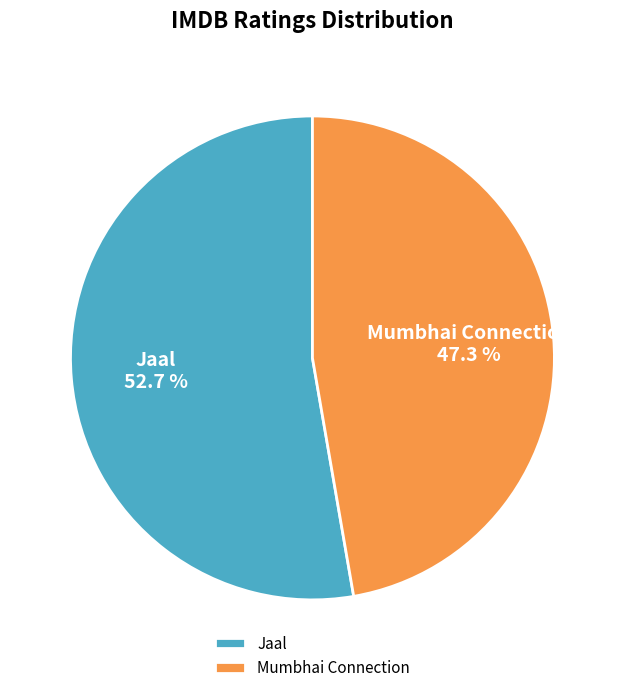

What is the smallest slice in the pie chart?

Mumbhai Connection